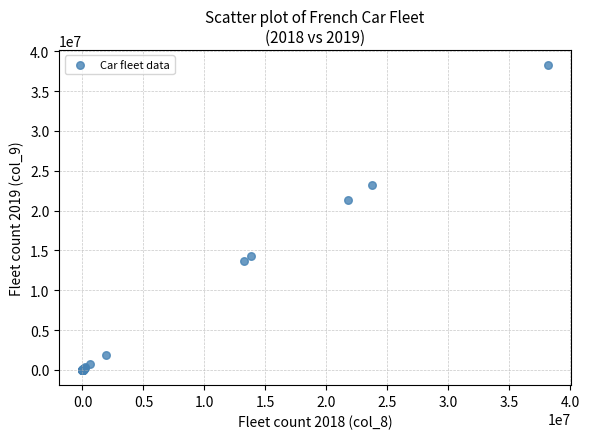

What Y value in the scatter plot is closest to 19123220?

21282948